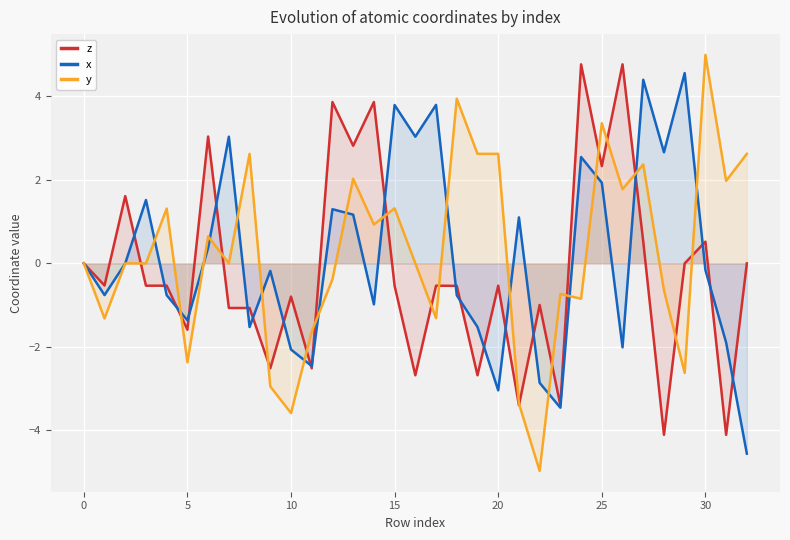

How many interior local peaks does the x series have?

10